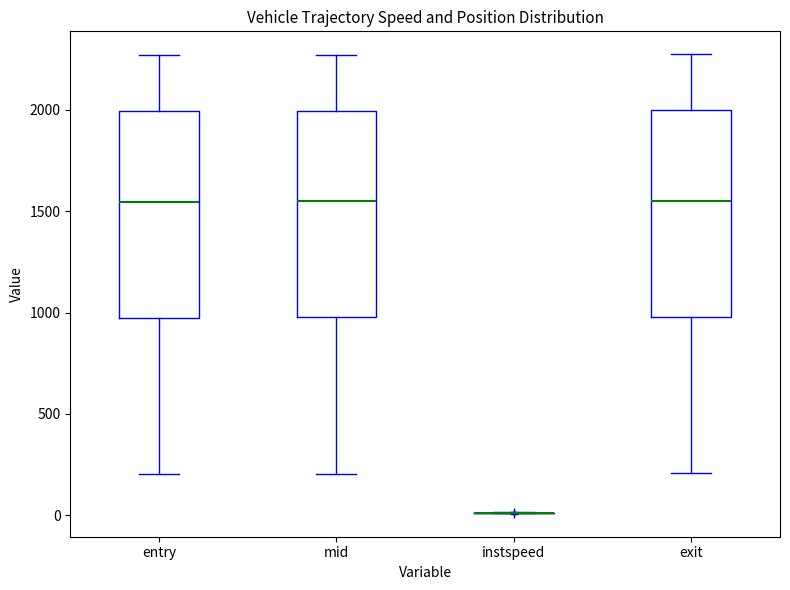

Reading left to right, read every box against the y-axis: the position of its median line, the range the box covers, and the ends of its whiskers. The values are not printed on the chart, so give them approximately, as read against the axis.

entry: median 1550, box 1000 to 2000, whiskers 200 to 2250
mid: median 1550, box 1000 to 2000, whiskers 200 to 2250
instspeed: box collapsed to a line at 0, whiskers 0 to 0
exit: median 1550, box 1000 to 2000, whiskers 200 to 2250